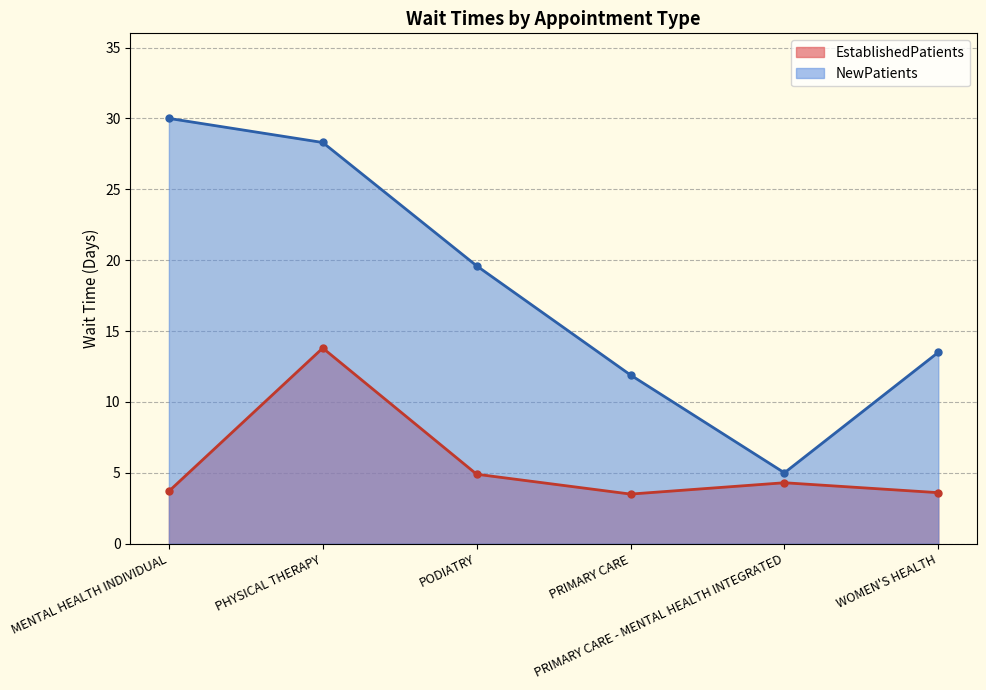

List the series in order of their peak value, lowest first.

EstablishedPatients, NewPatients